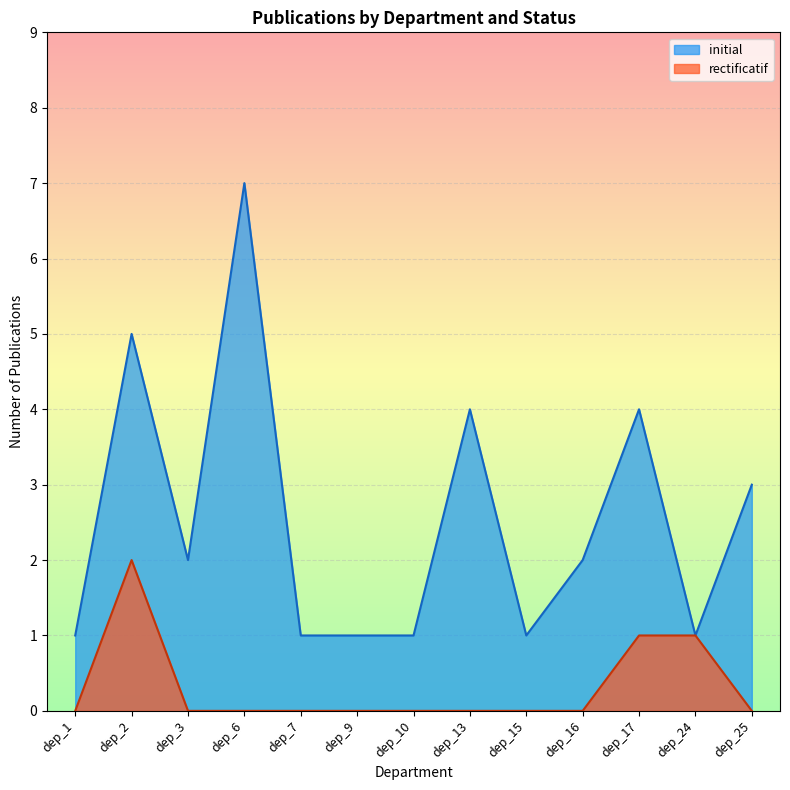

At which category does the chart reach its peak across all series?

dep_6